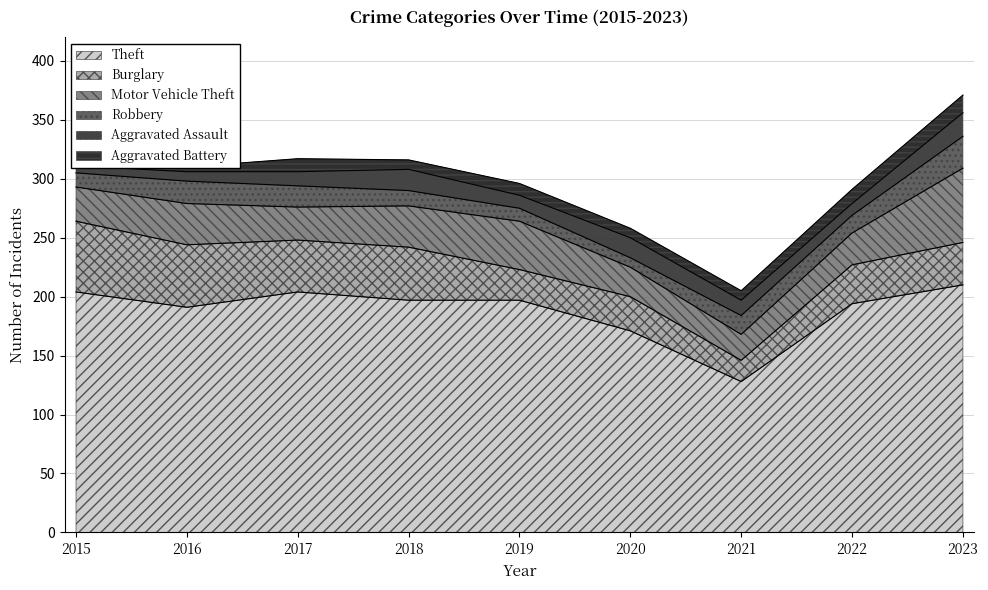

What are all the series names shown in the legend?

Theft, Burglary, Motor Vehicle Theft, Robbery, Aggravated Assault, Aggravated Battery